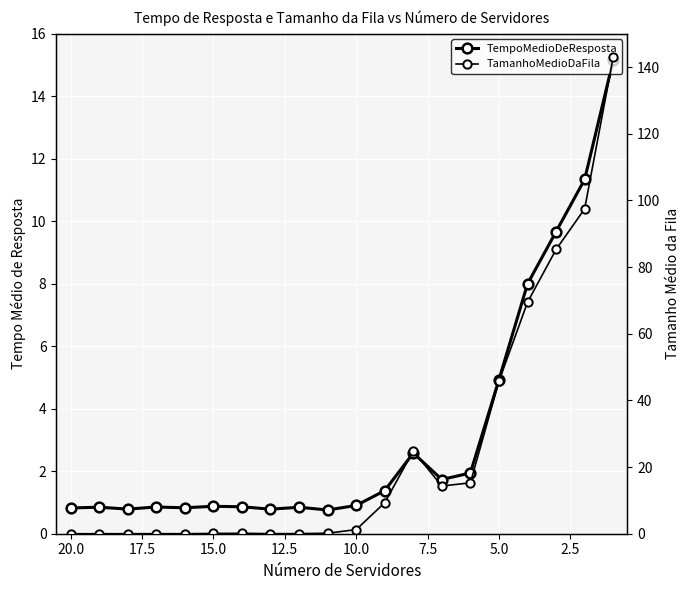

What is the difference between the second highest and second lowest values in the TamanhoMedioDaFila series?

97.5